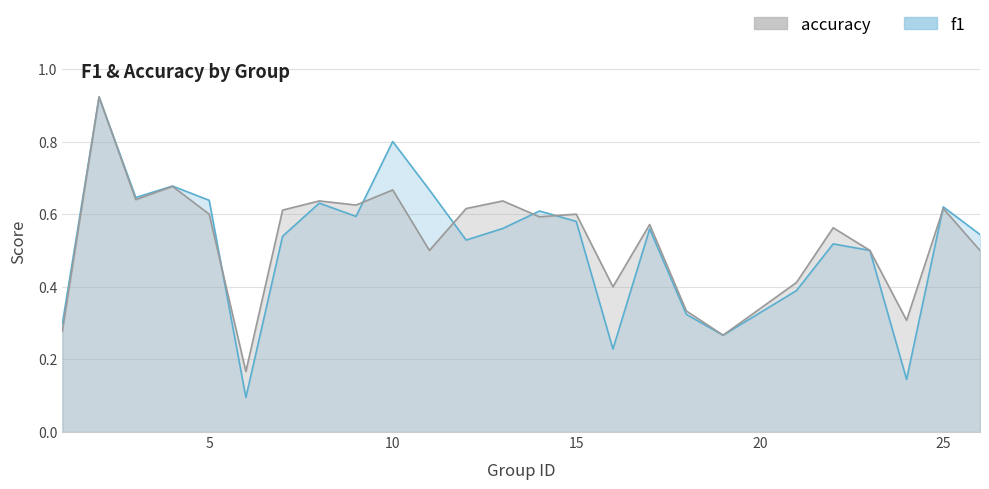

What is the value of the f1 point at the 18th from the left?

0.3